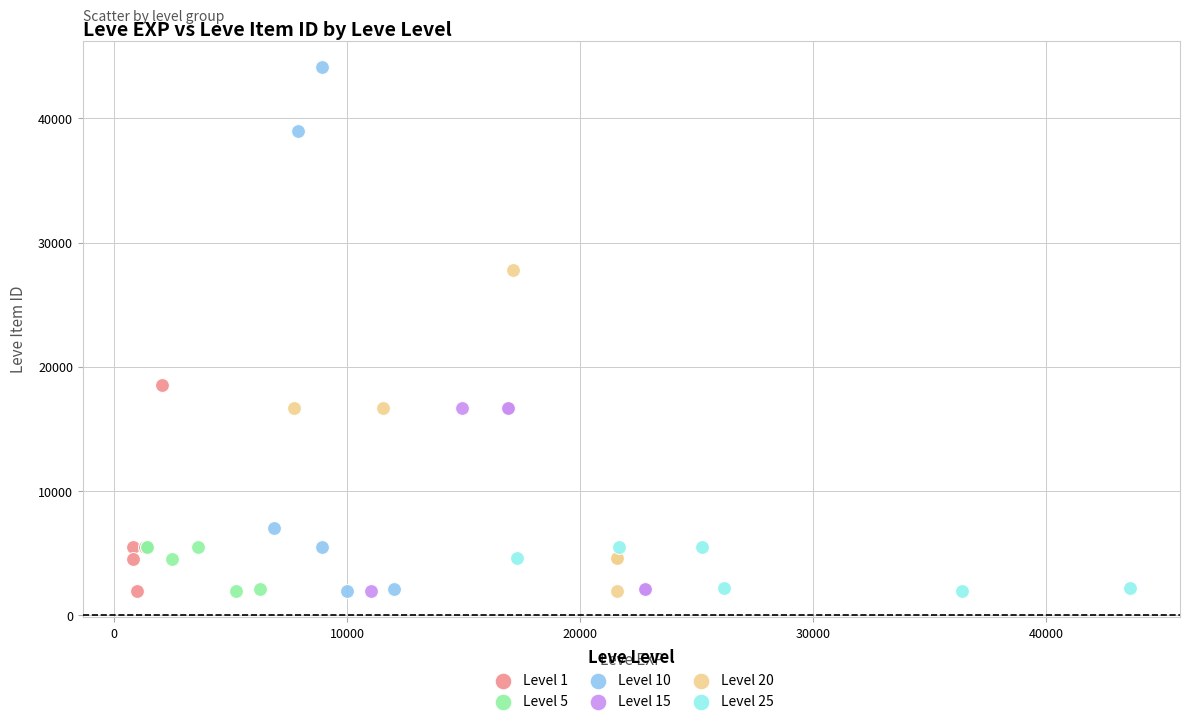

Which series has the widest spread of Y values?

Level 10